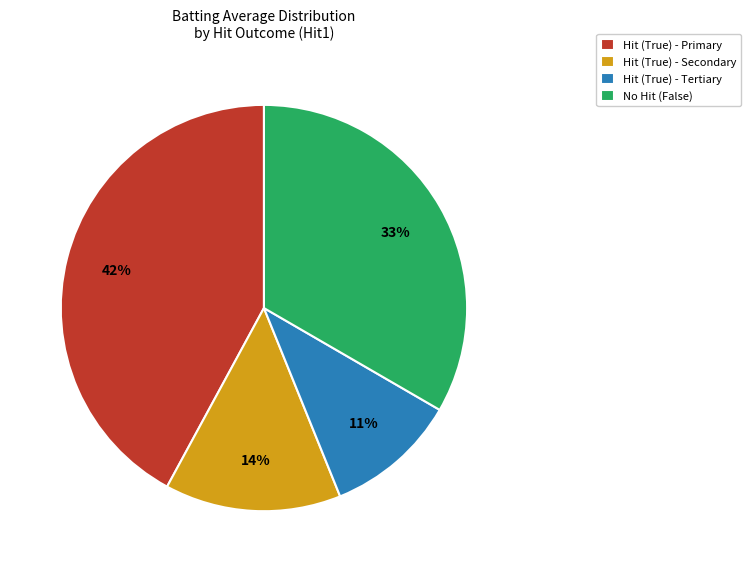

Is No Hit (False) the majority of the pie?

No